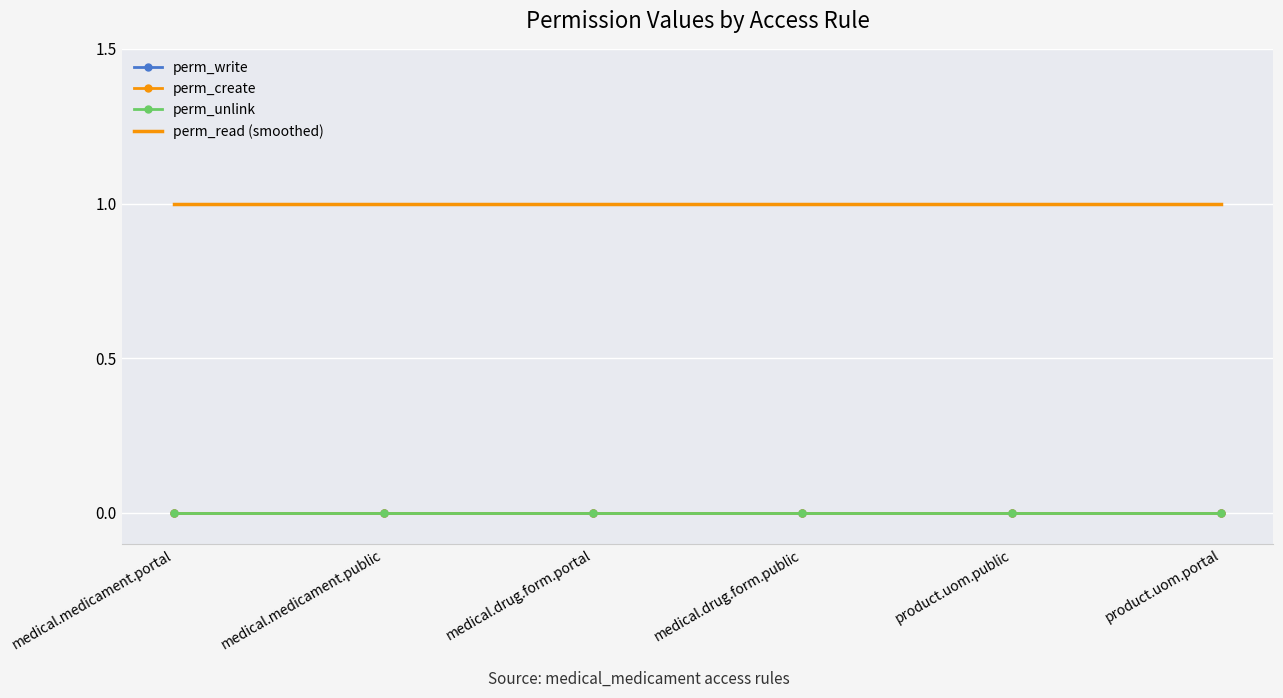

At which label is perm_write closest to 0?

medical.medicament.portal